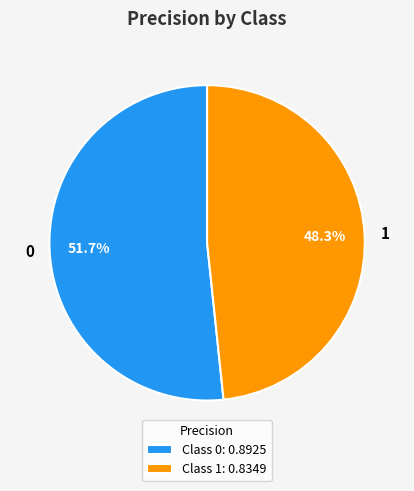

How many segments does this pie chart have?

2